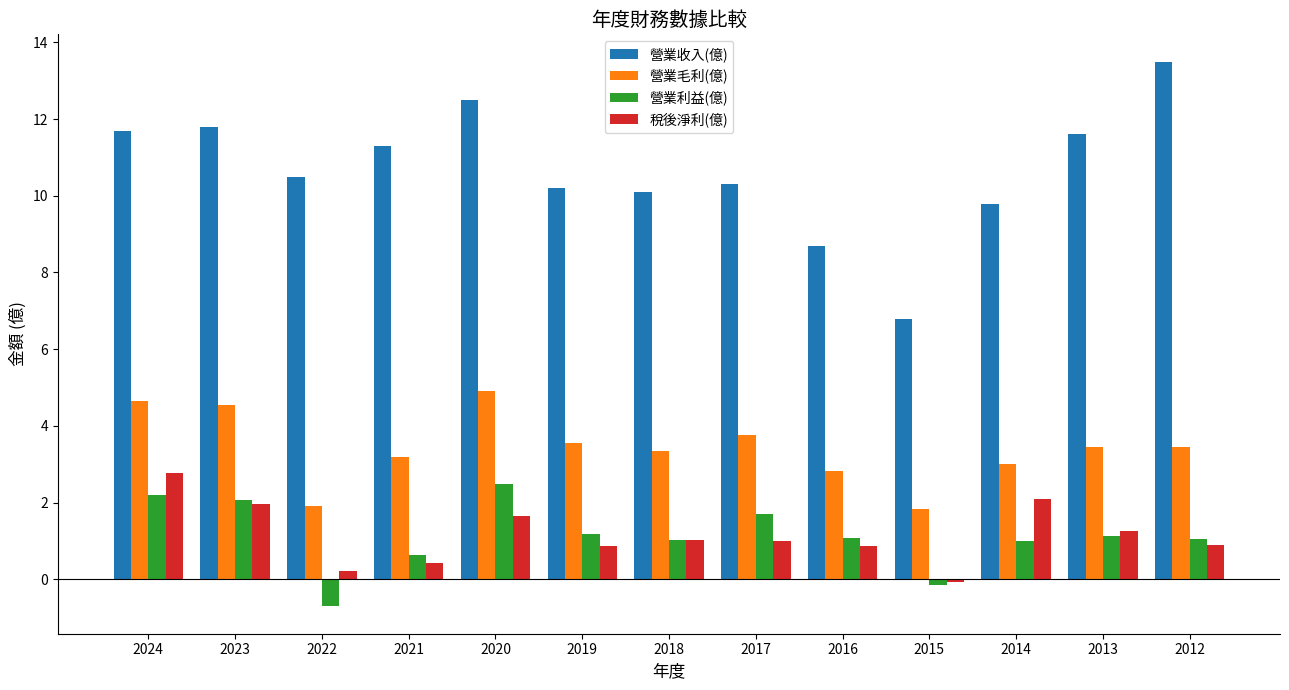

Between 2023 and 2019, which series saw the biggest shift?

營業收入(億)